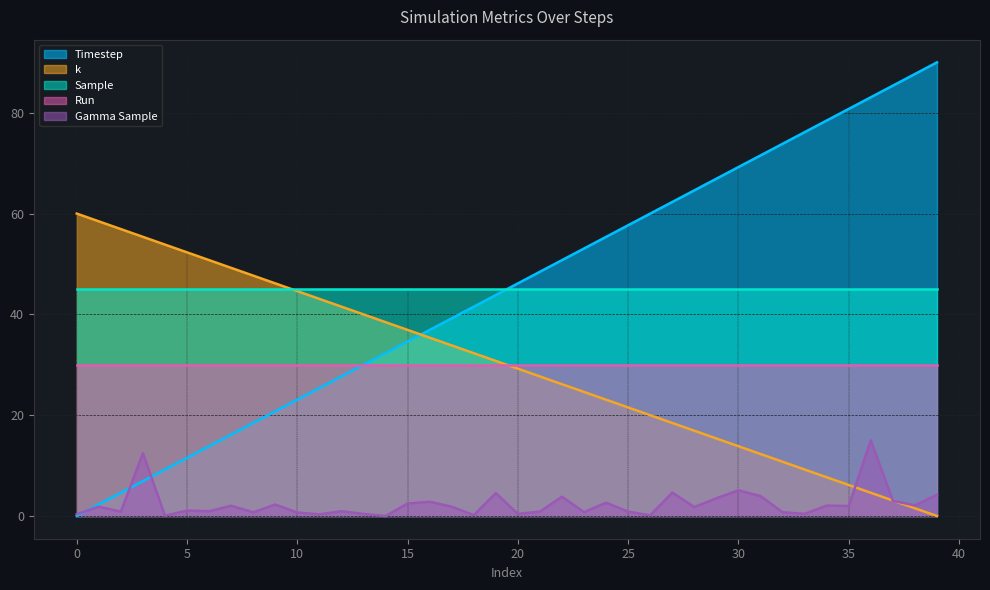

Between 37 and 31, which is larger?

31